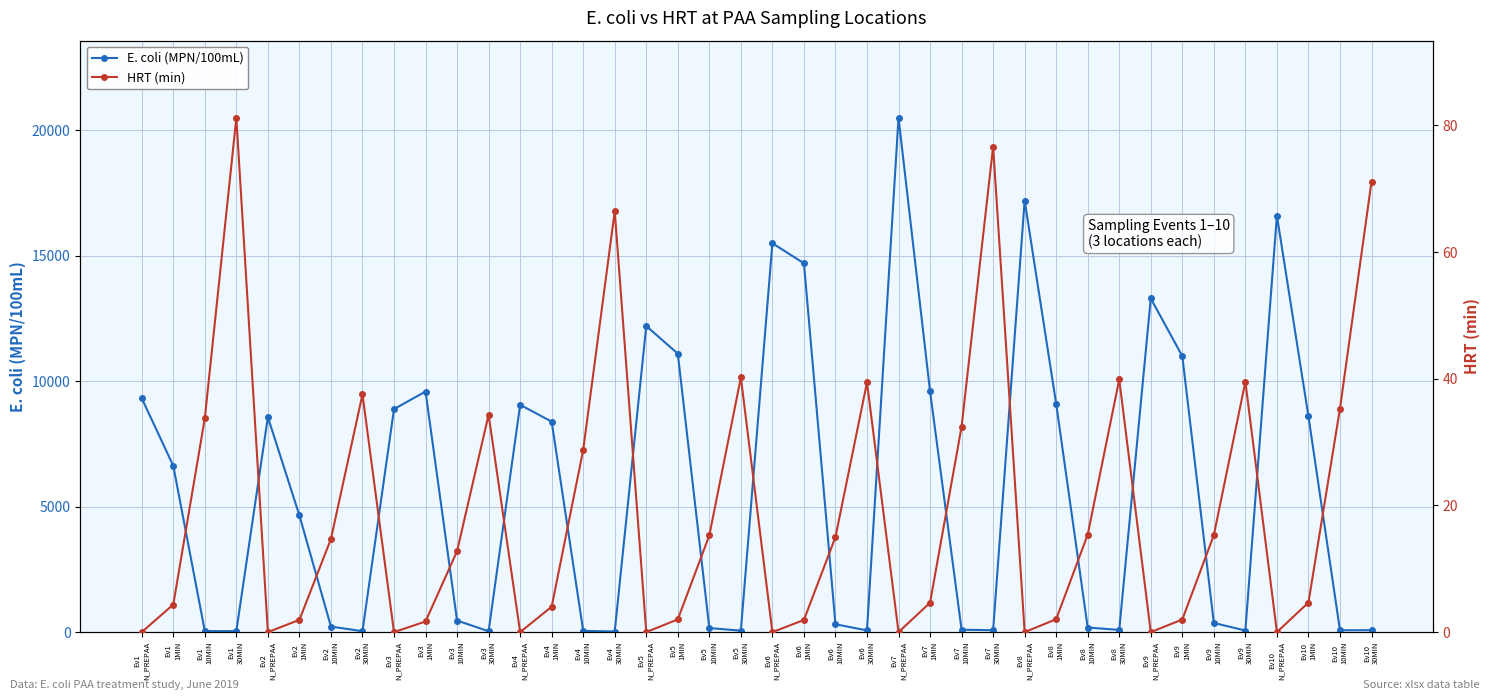

Is this an area chart (filled region under the line)?

No